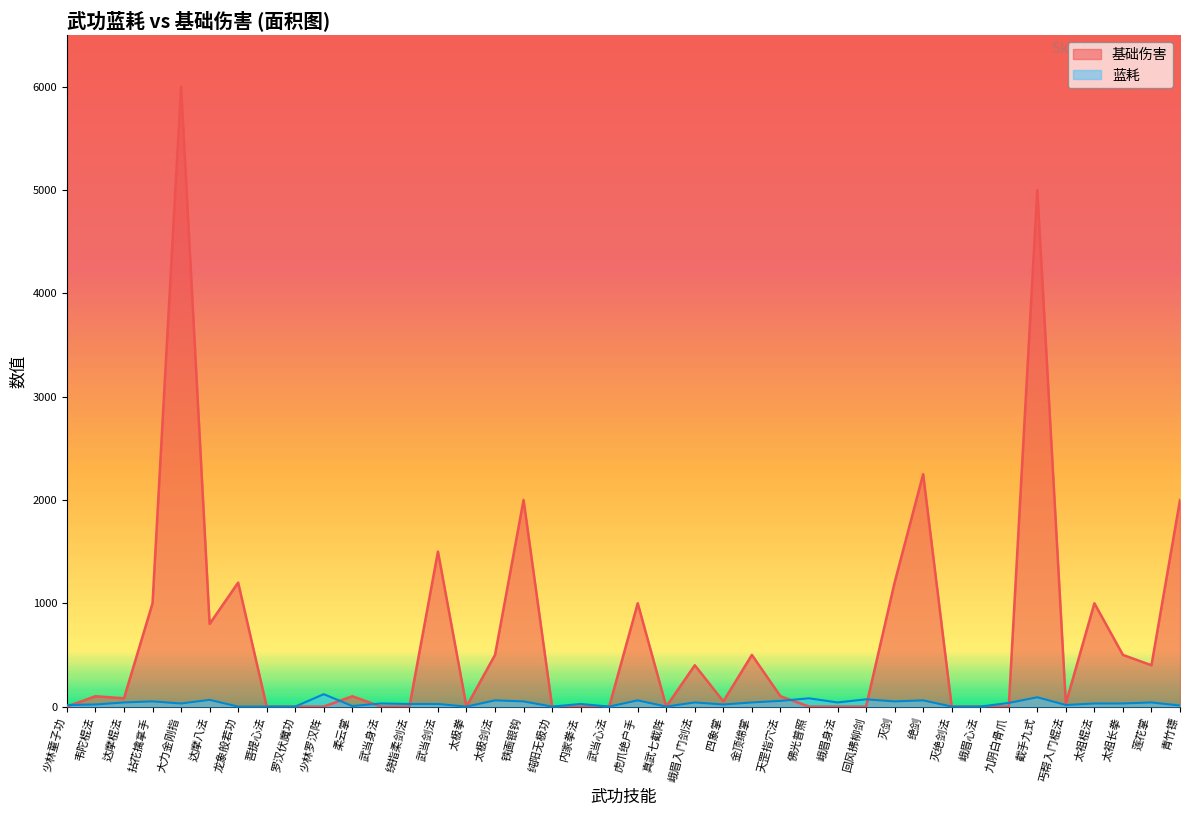

At how many categories does at least one series exceed 4544?

2